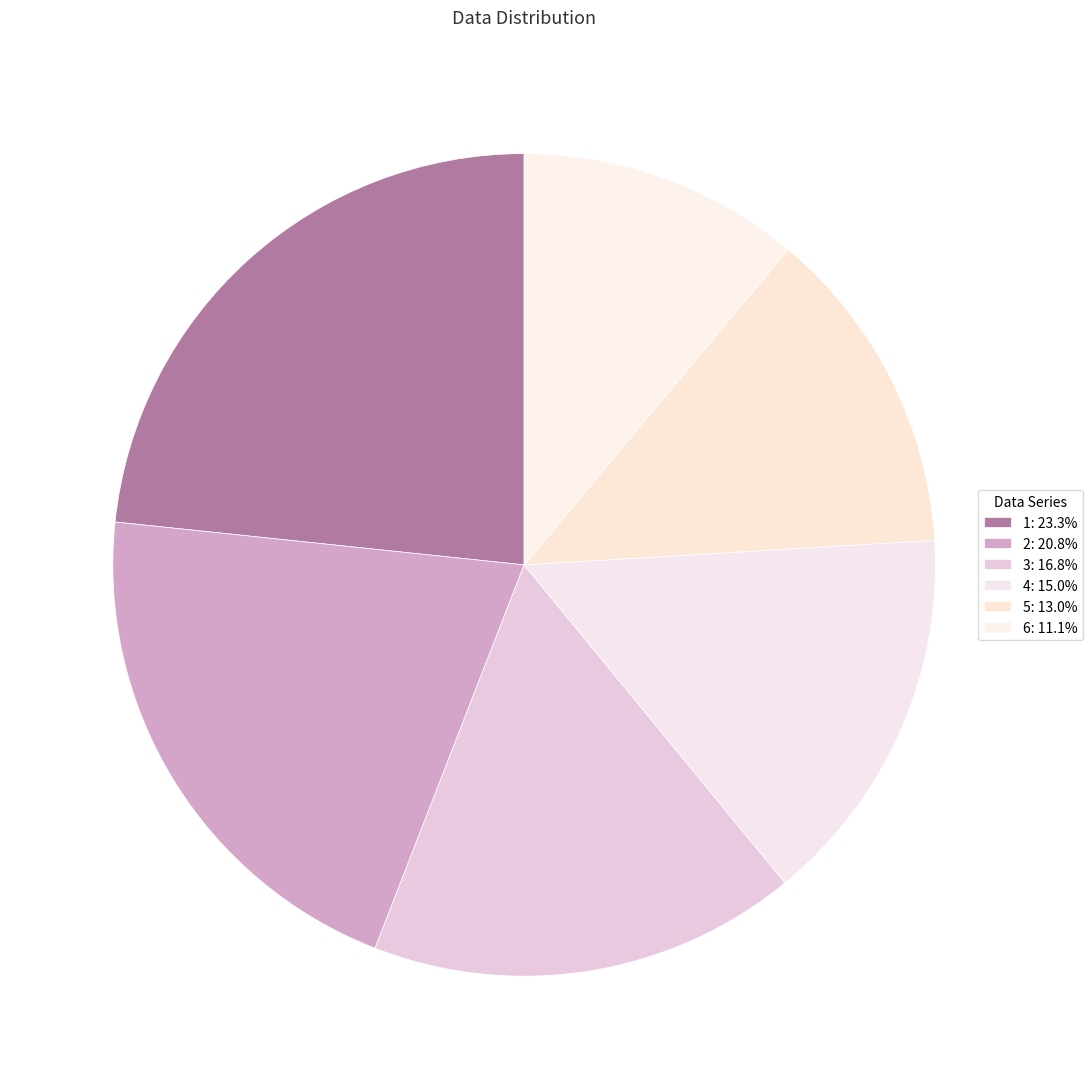

How much of the chart is everything except 3?

83.2%